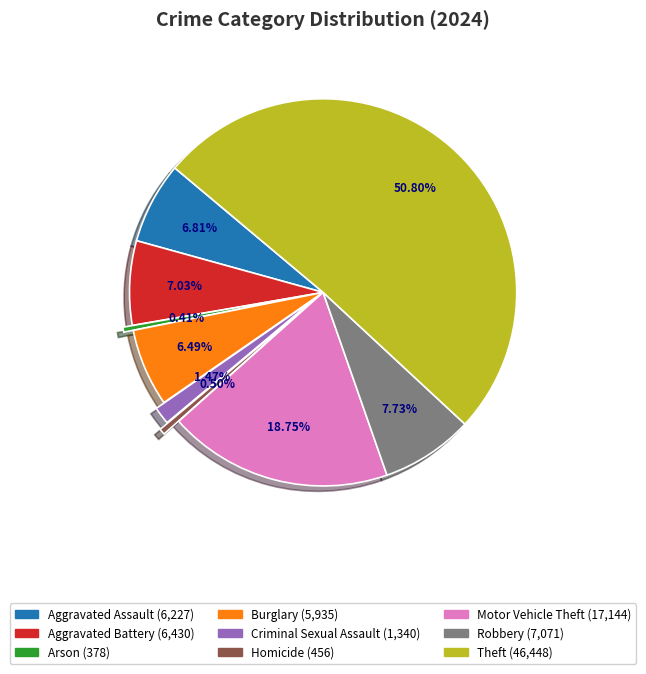

What is the ratio of the value at Motor Vehicle Theft to the value at Aggravated Assault?

2.8